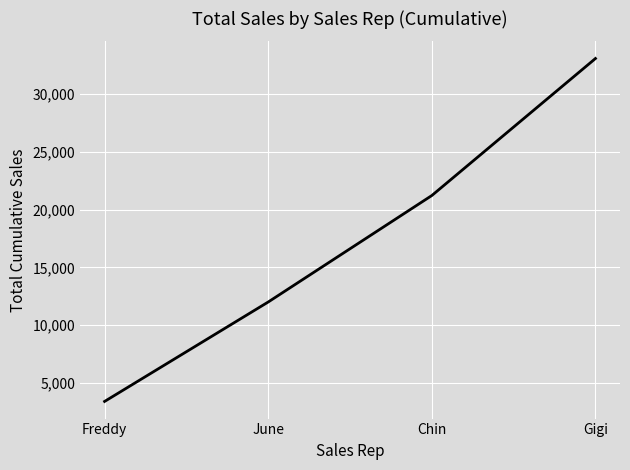

What is the sum of the values at Freddy and June?

15408